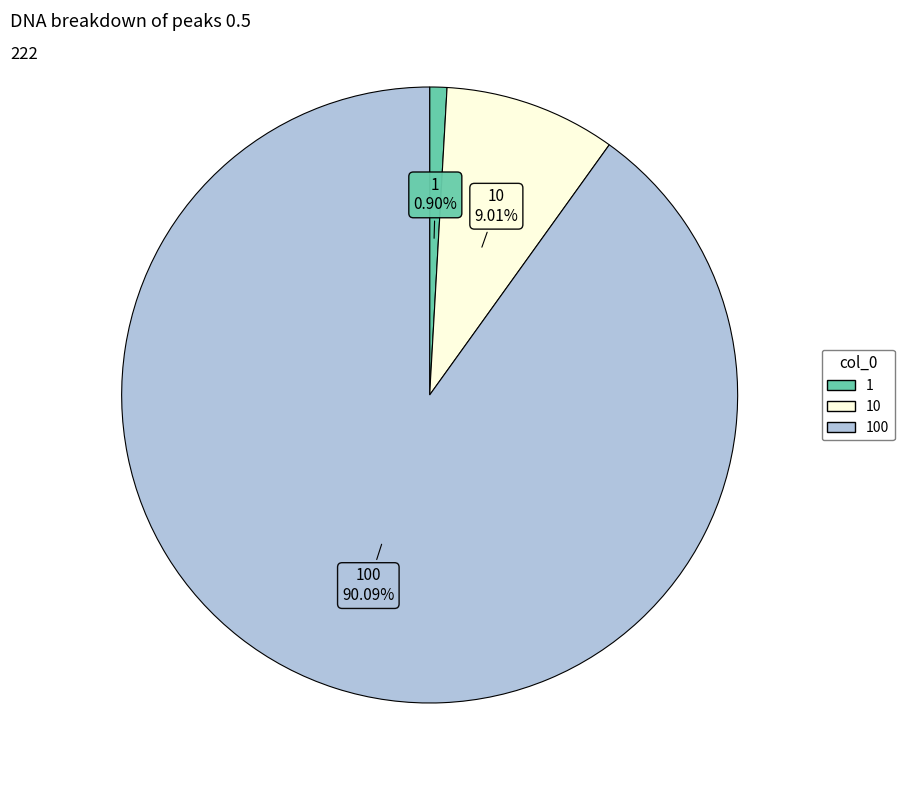

Is there a majority slice in this chart?

Yes